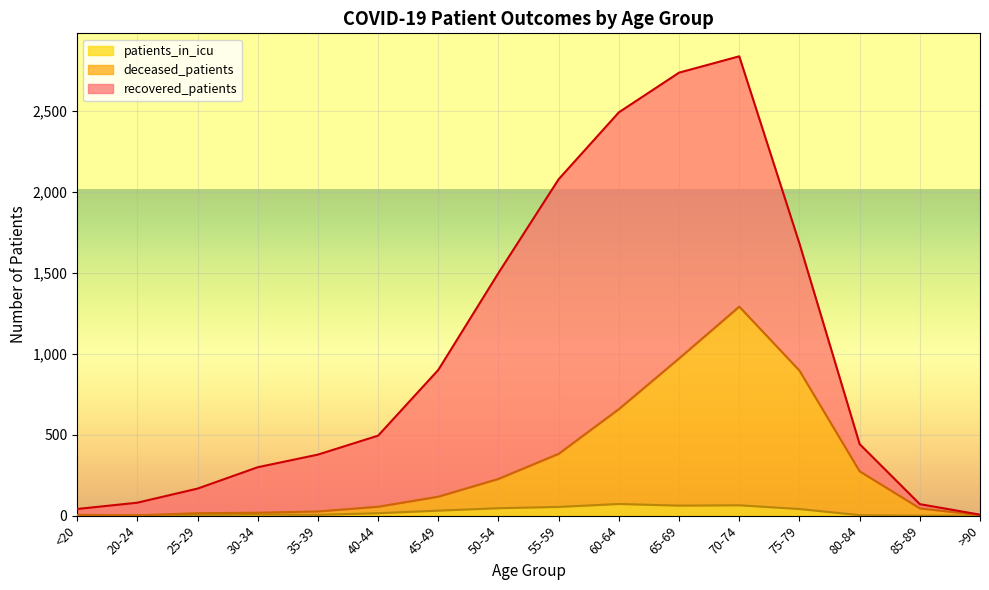

What is the highest value of the patients_in_icu series?

72